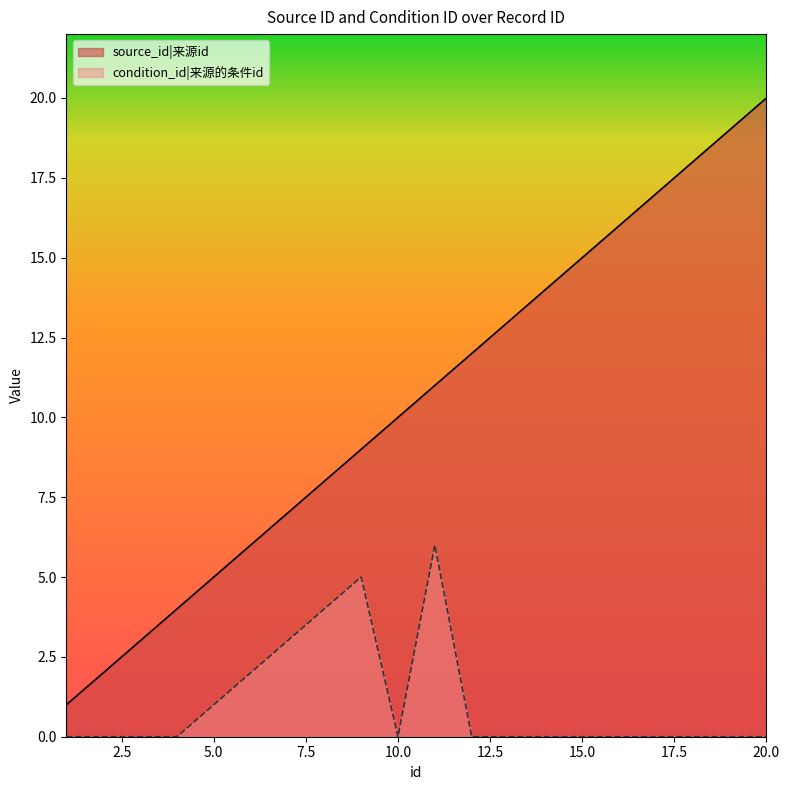

List the series in order of their overall mean, lowest first.

condition_id|来源的条件id, source_id|来源id